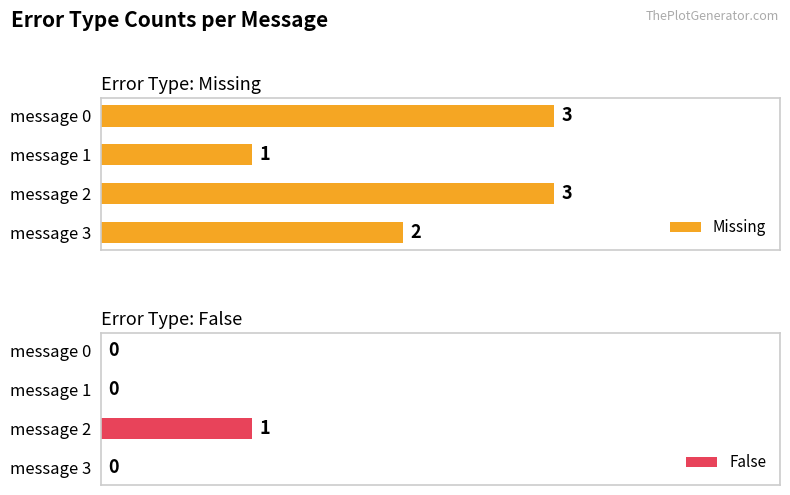

At which label is Missing closest to 2?

message 3